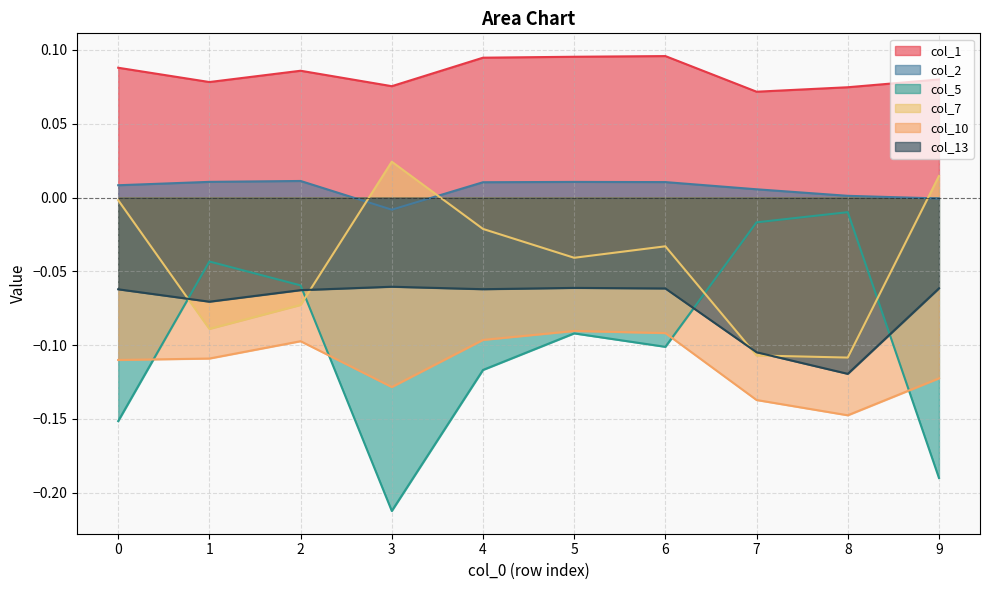

At which category does col_10 reach its first local peak?

2